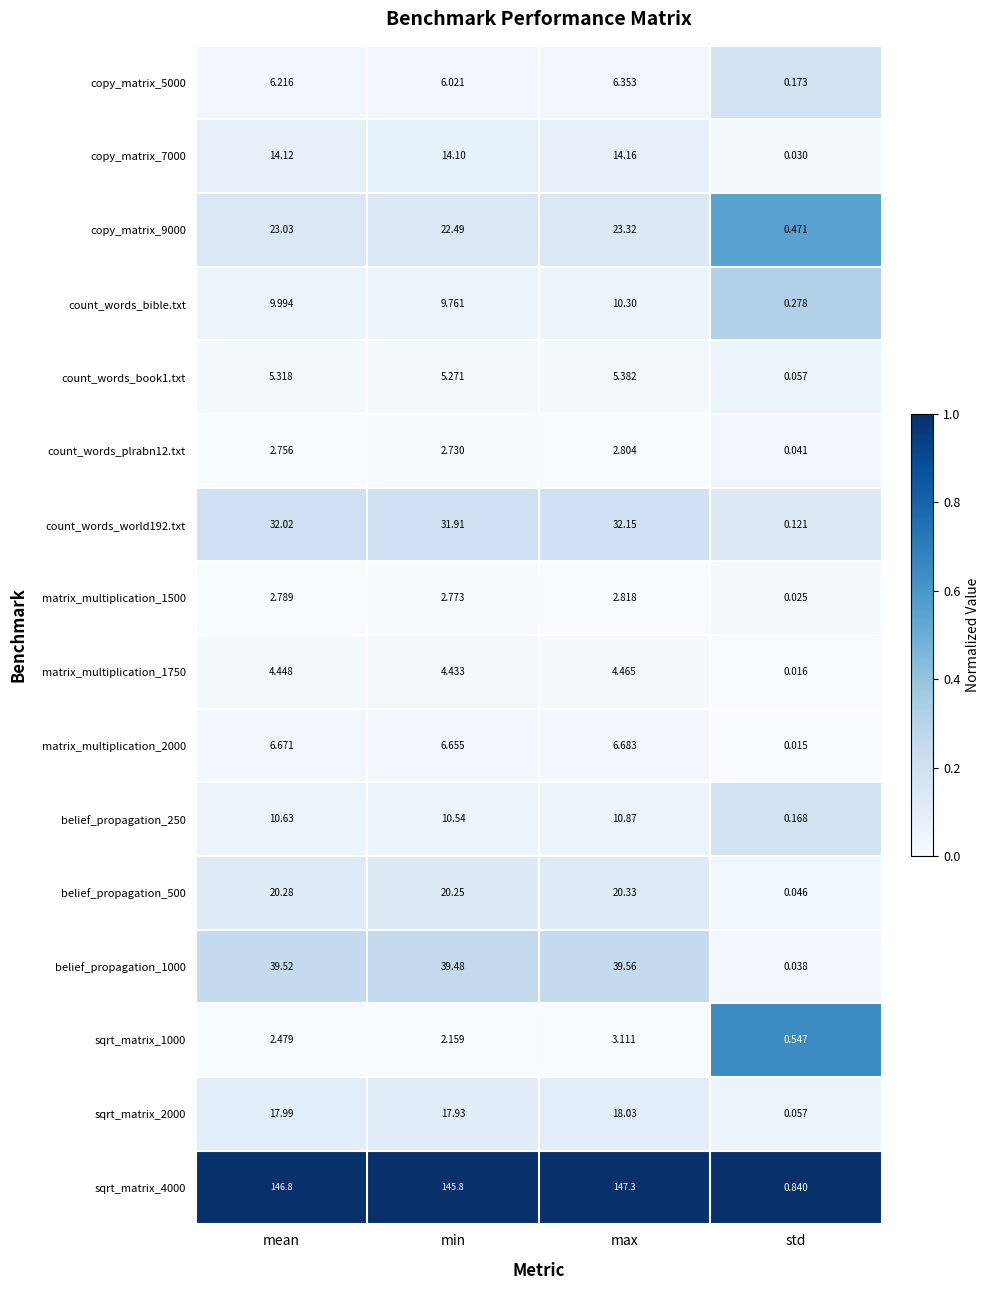

At which category is the sum across all series the highest?

max